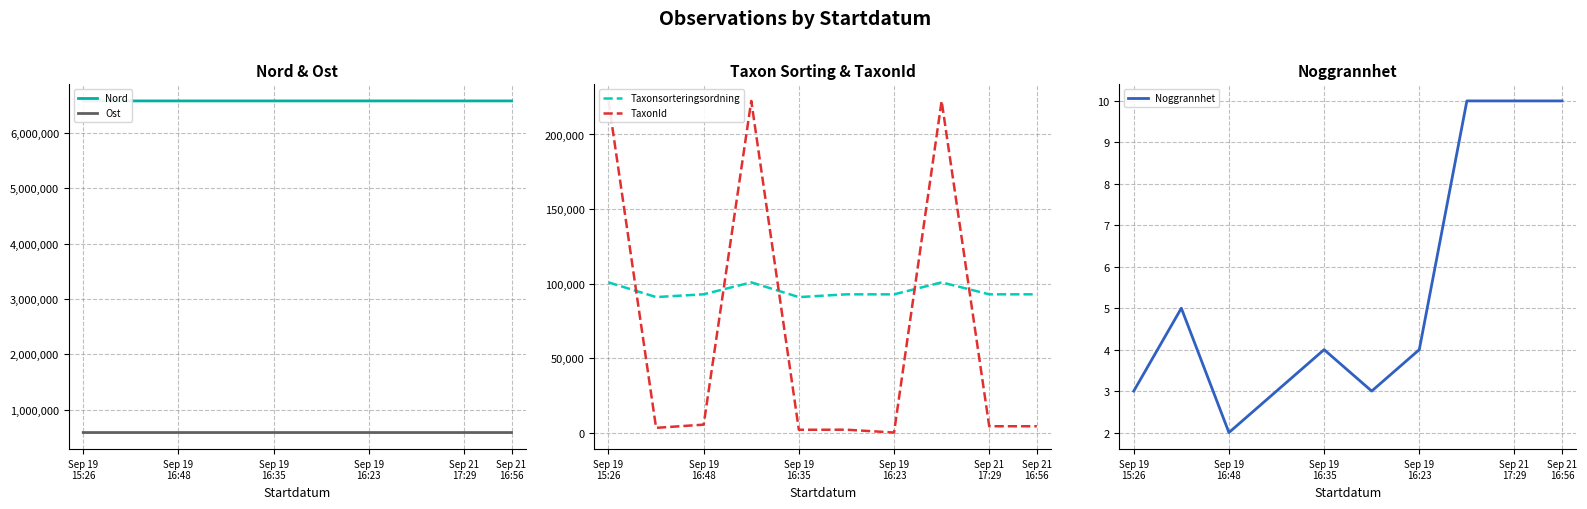

How many values in the Nord series exceed 6576203?

4